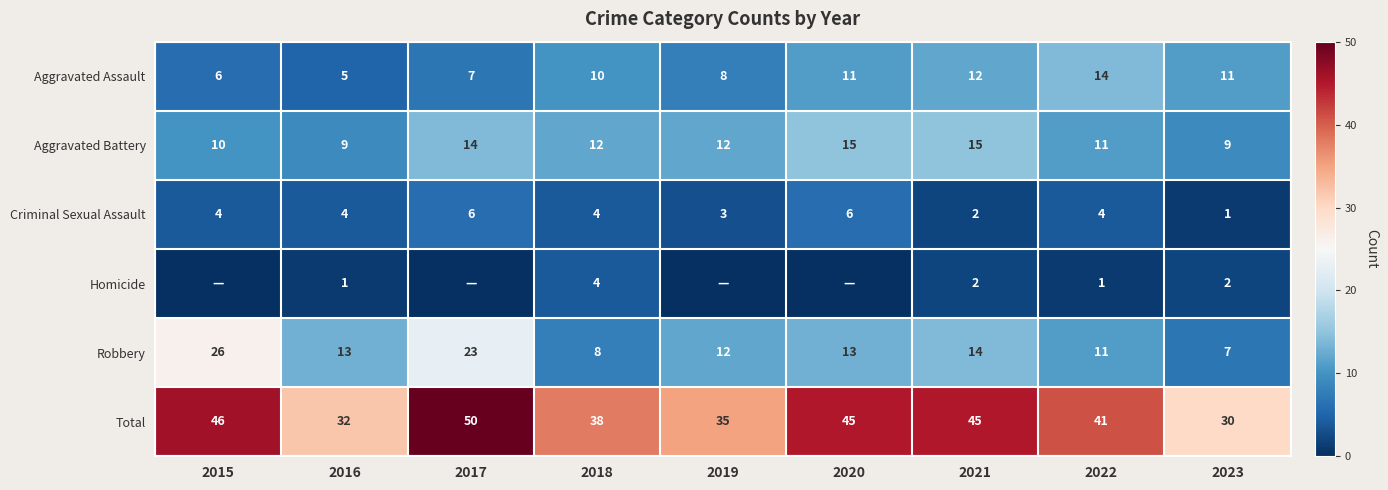

What is the total value across all series at 2015?

92